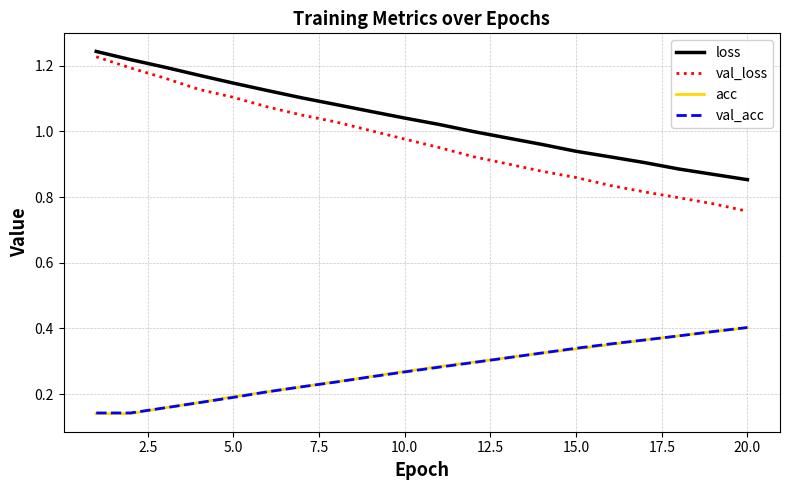

True or false: val_loss has more than 2 interior local peaks.

False